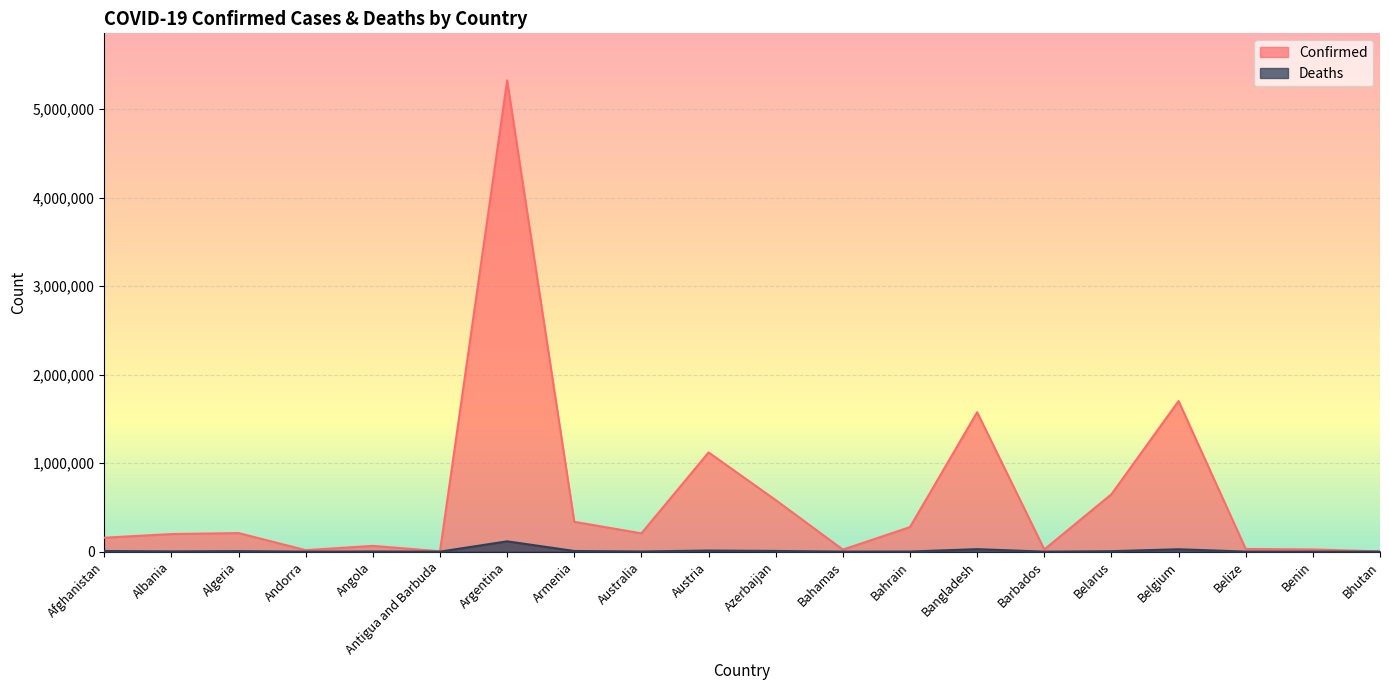

Which has a higher value, Bhutan or Azerbaijan?

Azerbaijan